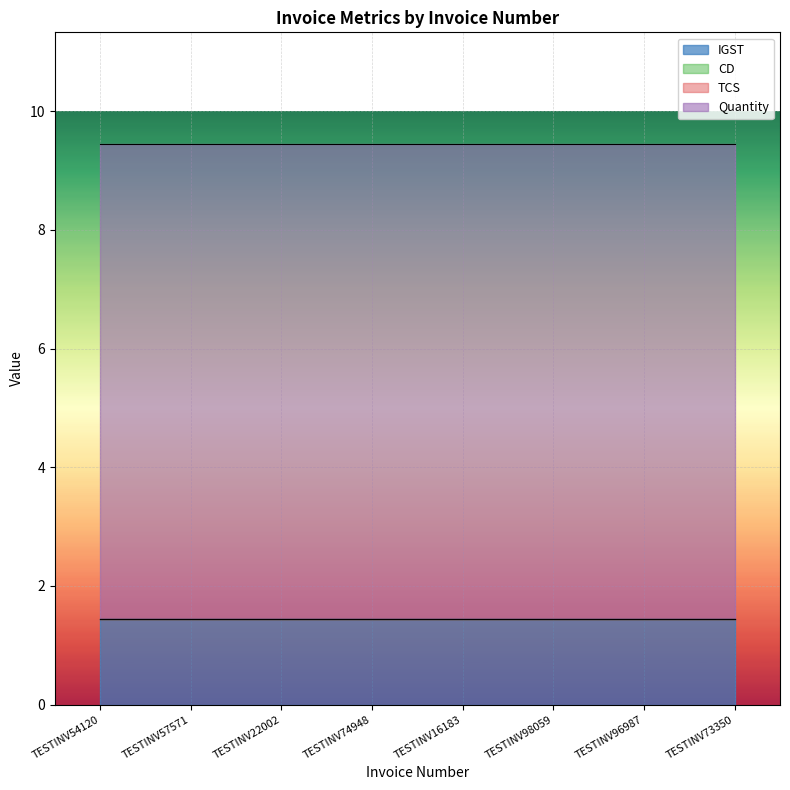

At which category is the sum across all series the highest?

TESTINV54120